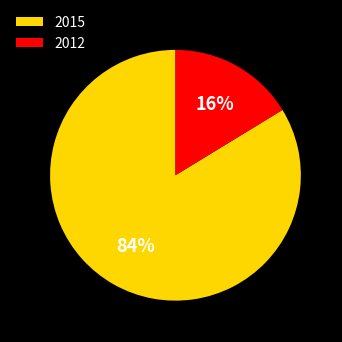

Is it true that 2015 is 92% of the pie?

False